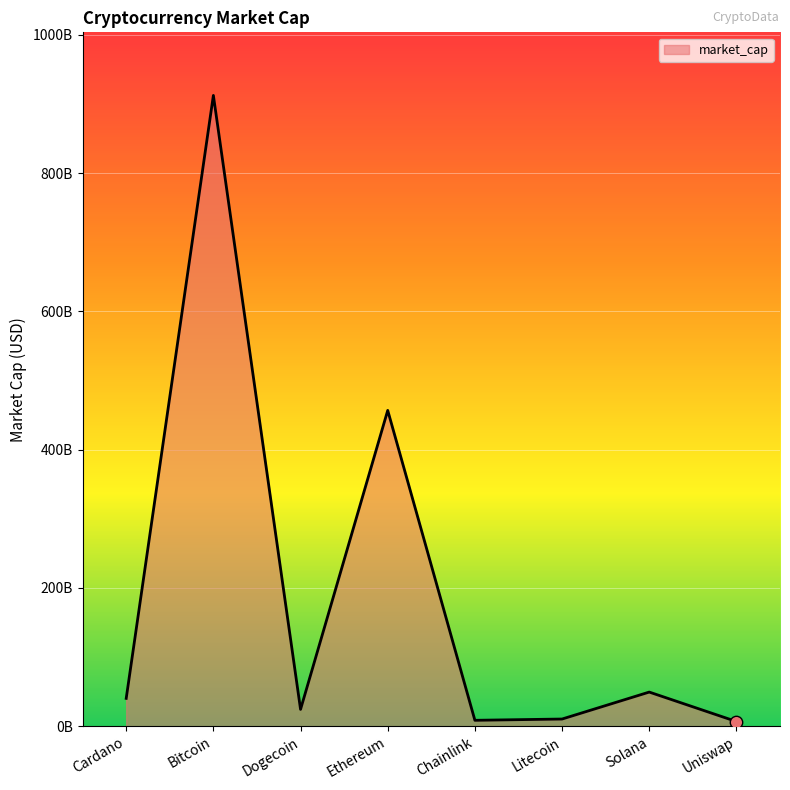

Does the chart have visible grid lines?

Yes